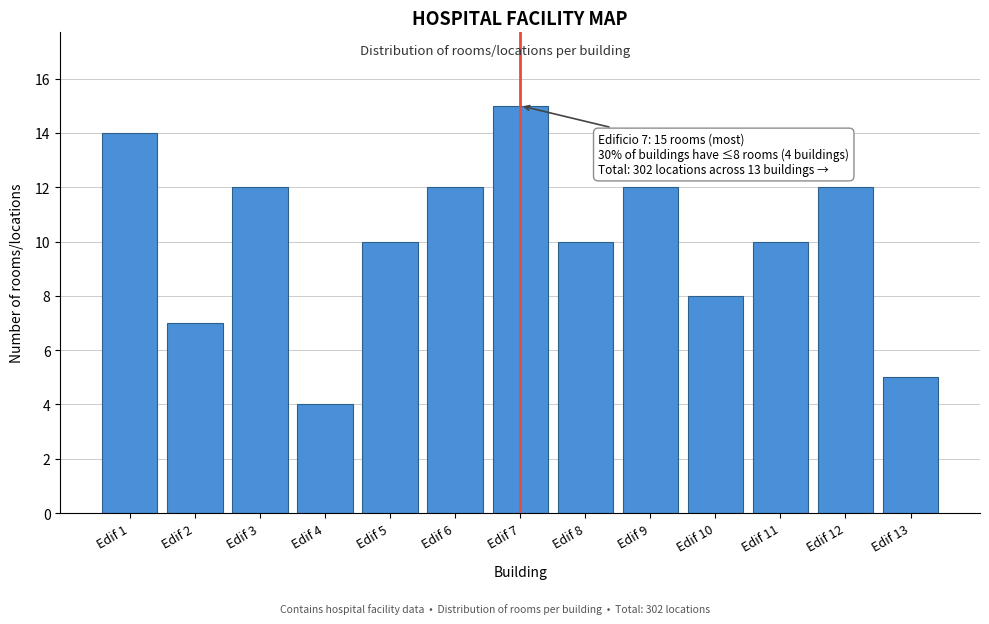

Reading left to right, what are all the values shown in this chart?

Edif 1=14	Edif 2=7	Edif 3=12	Edif 4=4	Edif 5=10	Edif 6=12	Edif 7=15	Edif 8=10	Edif 9=12	Edif 10=8	Edif 11=10	Edif 12=12	Edif 13=5